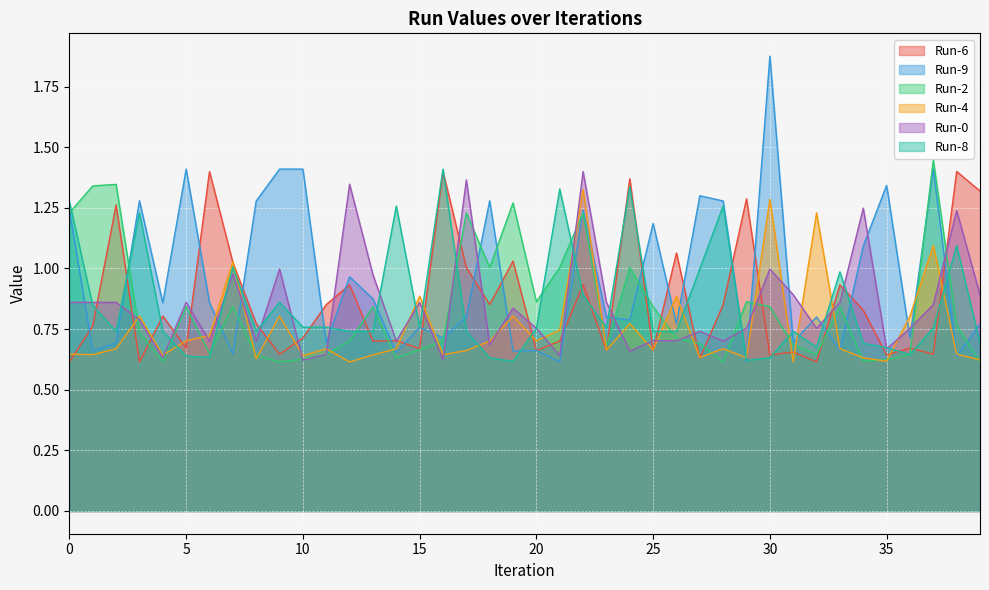

Reading left to right, what are all the values shown in this chart?

Run-6: 0.6	0.8	1.3	0.6	0.8	0.7	1.4	1.0	0.8	0.6	0.7	0.9	0.9	0.7	0.7	0.7	1.4	1.0	0.9	1.0	0.7	0.7	0.9	0.7	1.4	0.7	1.1	0.6	0.9	1.3	0.6	0.7	0.6	0.9	0.8	0.6	0.7	0.6	1.4	1.3
Run-9: 1.2	0.7	0.7	1.3	0.9	1.4	0.9	0.6	1.3	1.4	1.4	0.7	1.0	0.9	0.7	0.8	0.7	0.8	1.3	0.7	0.7	0.6	1.2	0.8	0.8	1.2	0.8	1.3	1.3	0.6	1.9	0.7	0.8	0.7	1.1	1.3	0.7	1.4	0.6	0.8
Run-2: 1.2	1.3	1.3	0.7	0.6	0.8	0.6	0.8	0.6	0.6	0.6	0.6	0.7	0.8	0.6	0.7	0.7	1.2	1.0	1.3	0.9	1.0	1.2	0.7	1.0	0.8	0.7	0.7	0.6	0.9	0.8	0.7	0.6	0.8	0.6	0.6	0.6	1.4	0.8	0.6
Run-4: 0.6	0.6	0.7	0.8	0.6	0.7	0.7	1.0	0.6	0.8	0.6	0.7	0.6	0.6	0.7	0.9	0.6	0.7	0.7	0.8	0.7	0.7	1.3	0.7	0.8	0.7	0.9	0.6	0.7	0.6	1.3	0.6	1.2	0.7	0.6	0.6	0.8	1.1	0.6	0.6
Run-0: 0.9	0.9	0.9	0.8	0.6	0.9	0.7	1.0	0.7	1.0	0.6	0.6	1.3	1.0	0.7	0.9	0.6	1.4	0.7	0.8	0.8	0.6	1.4	0.9	0.7	0.7	0.7	0.7	0.7	0.8	1.0	0.9	0.8	0.9	1.2	0.7	0.8	0.9	1.2	0.9
Run-8: 1.3	0.8	0.7	1.2	0.7	0.6	0.6	1.0	0.7	0.9	0.8	0.8	0.7	0.7	1.3	0.8	1.4	0.7	0.6	0.6	0.8	1.3	0.9	0.8	1.3	0.7	0.7	1.0	1.3	0.6	0.6	0.7	0.7	1.0	0.7	0.7	0.6	0.8	1.1	0.7